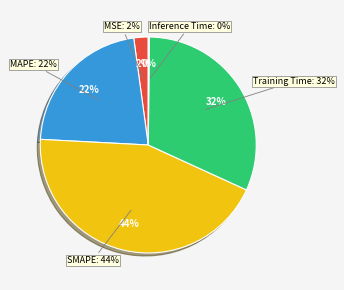

Does Training Time account for over 50% of the chart?

No